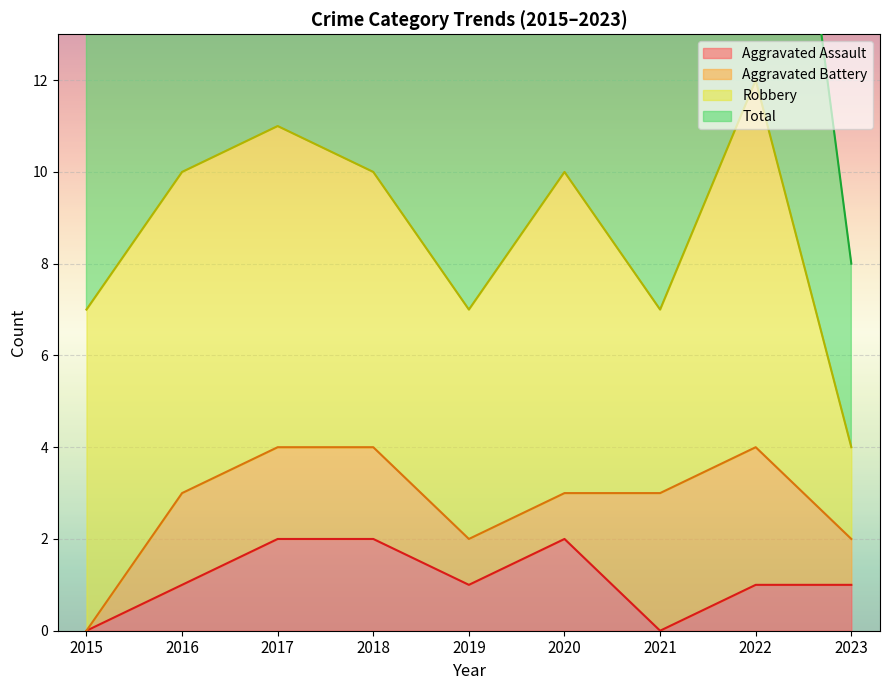

The value of Aggravated Assault at 2017 is 2. True or false?

True